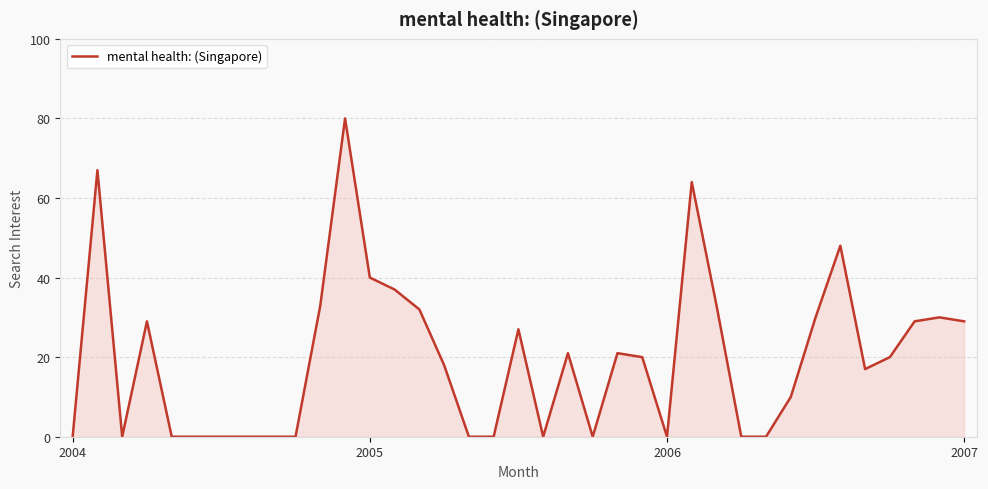

Does the chart display data point markers on the line(s)?

No